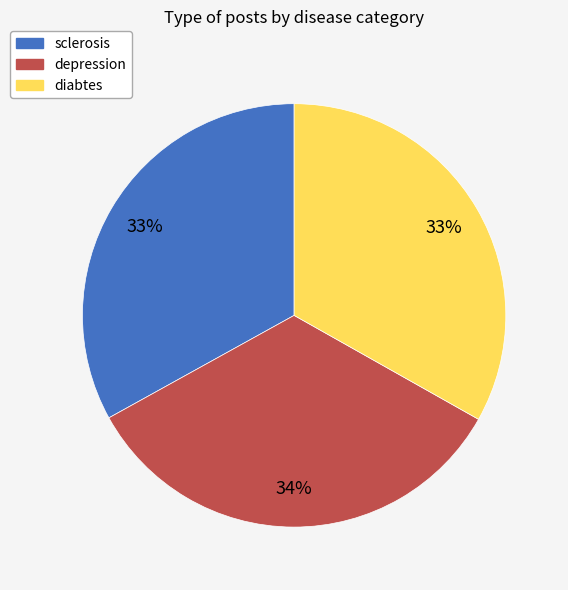

True or false: diabtes accounts for 33% of the total.

True